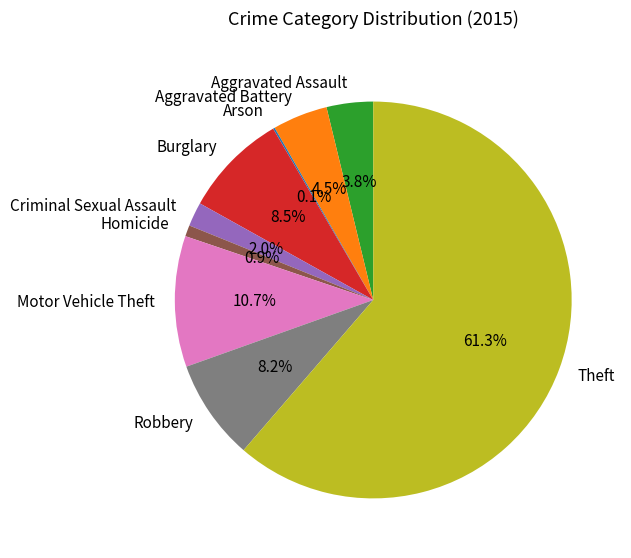

Is there a majority slice in this chart?

Yes